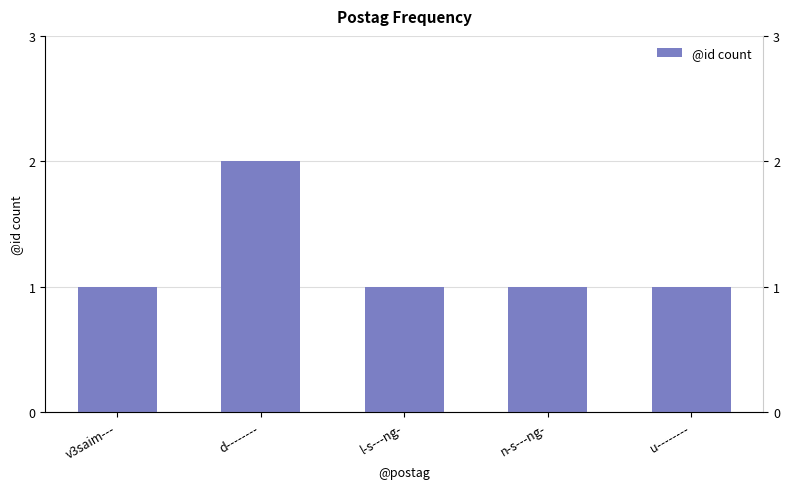

The chart shows a value of 2 at d--------. True or false?

True